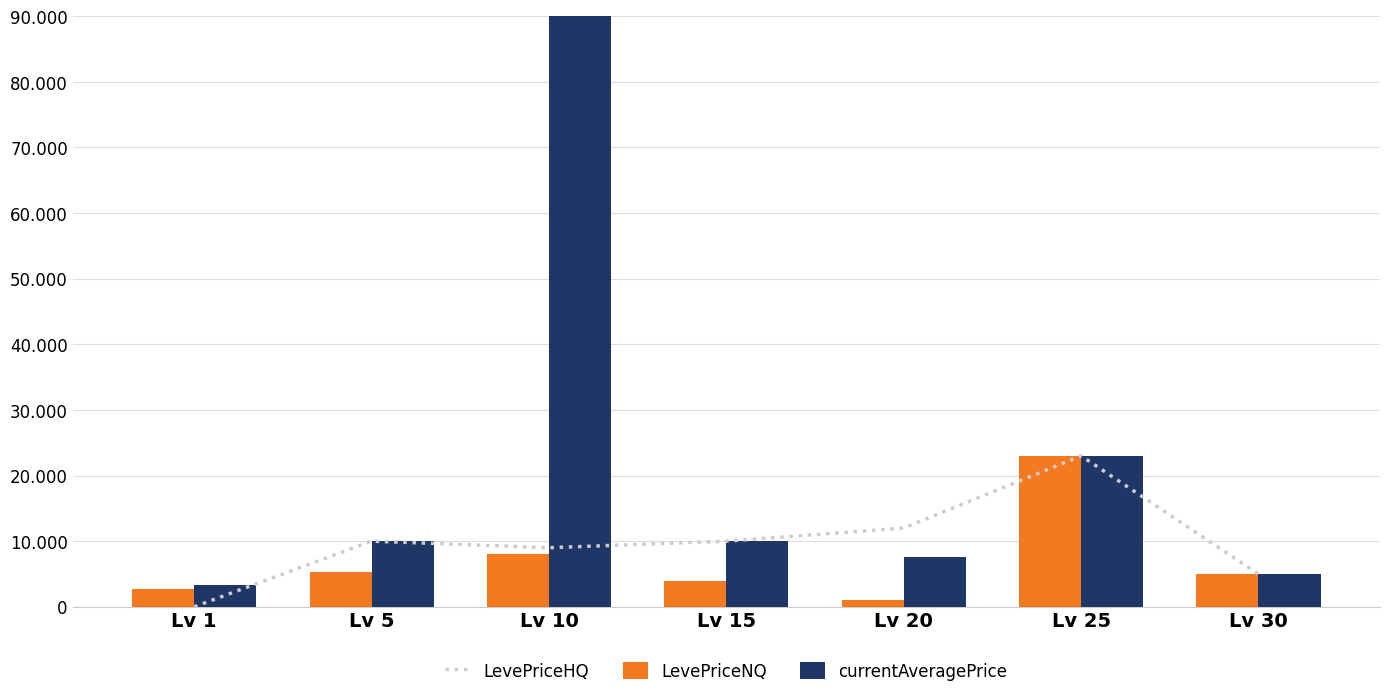

Between Lv 5 and Lv 25, which series saw the biggest shift?

LevePriceNQ